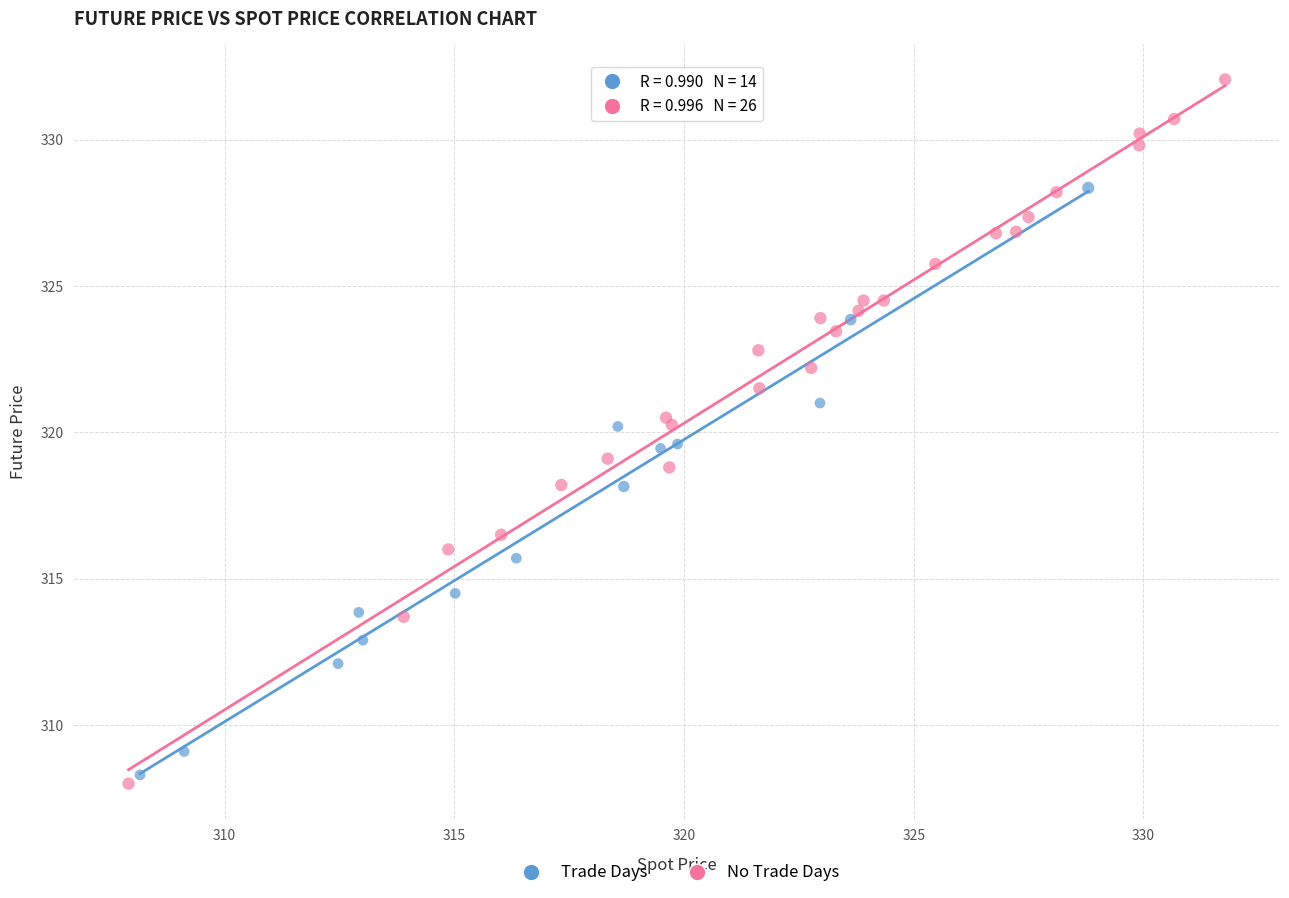

Which series has the largest Y range (max minus min)?

No Trade Days